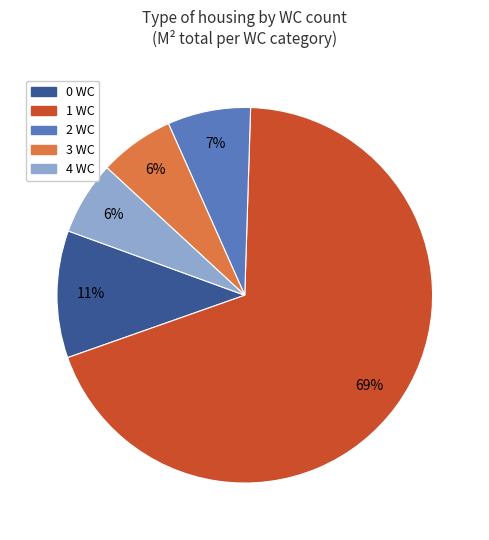

Combined, do 1 WC and 0 WC account for over 50%?

Yes